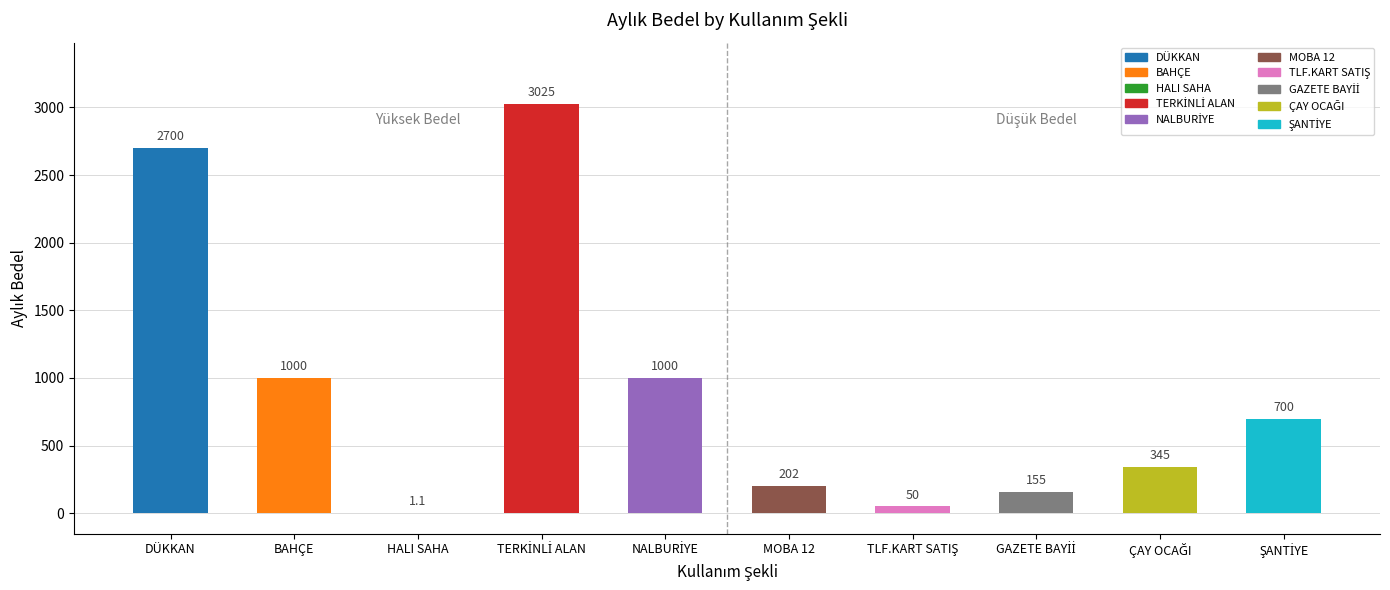

The value at MOBA 12 is 202.0. True or false?

True